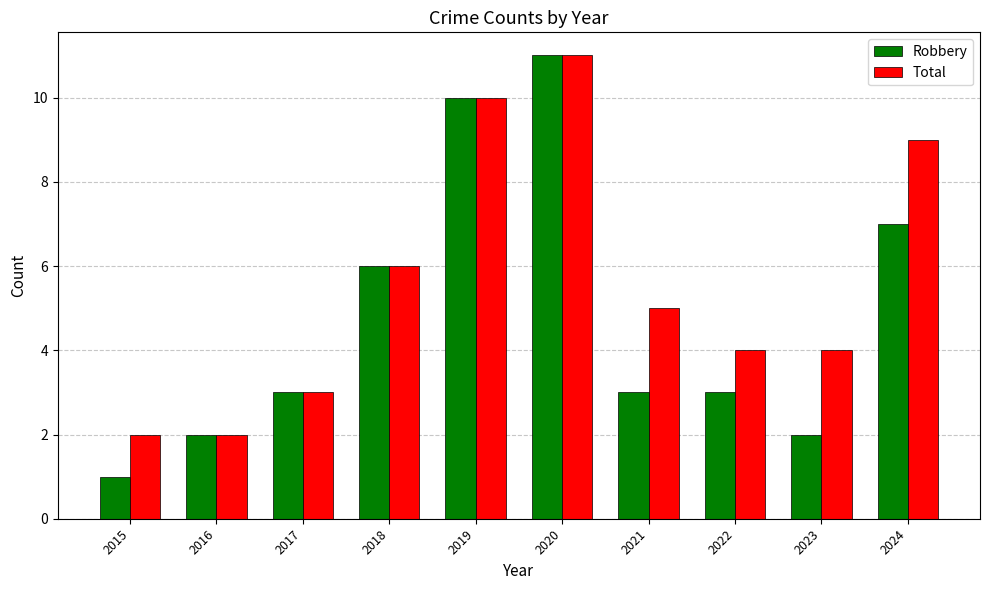

What is the approximate value of Robbery at 2019, to the nearest 10?

10